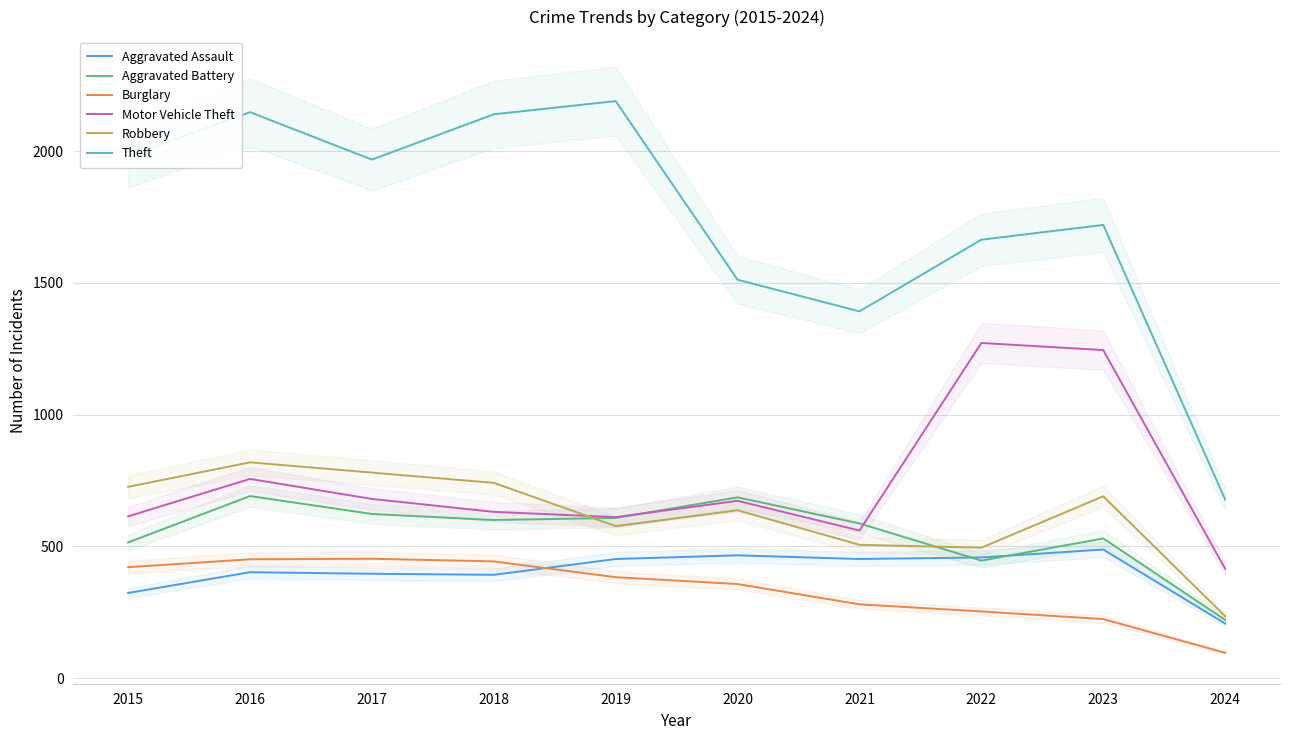

True or false: Theft has a value of 1392 at 2021.

True